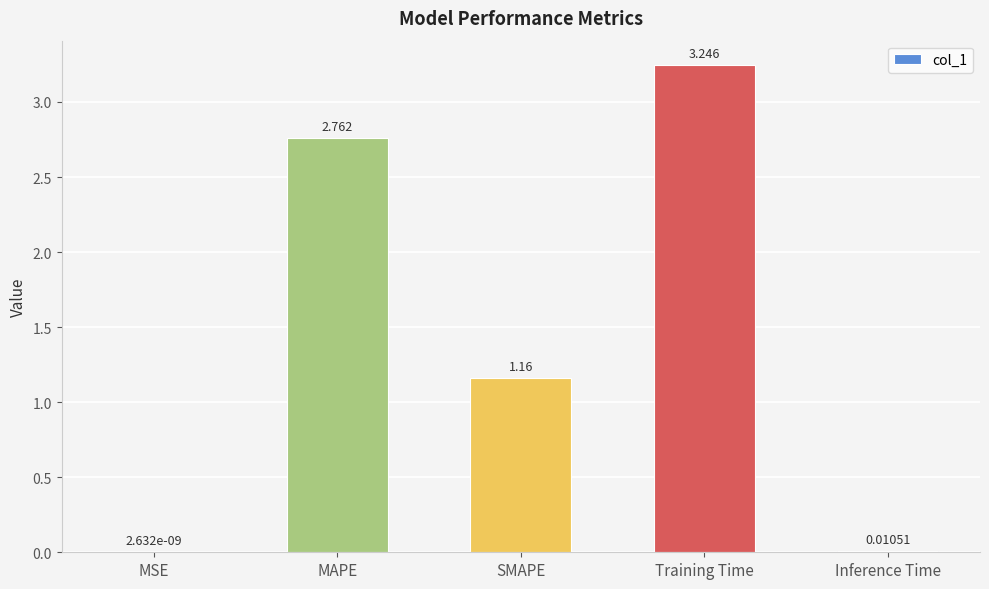

Which category has the highest value across all series?

Training Time